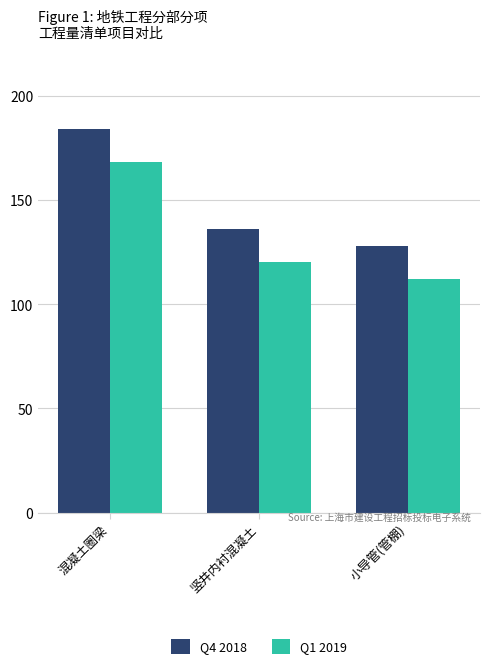

Reading left to right, list all the values displayed in this chart.

Q4 2018: 混凝土圈梁=184	竖井内衬混凝土=136	小导管(管棚)=128
Q1 2019: 混凝土圈梁=168	竖井内衬混凝土=120	小导管(管棚)=112